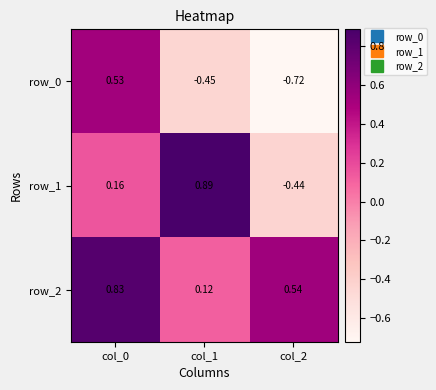

What is the difference between the second highest and minimum values in the row_1 series?

0.6